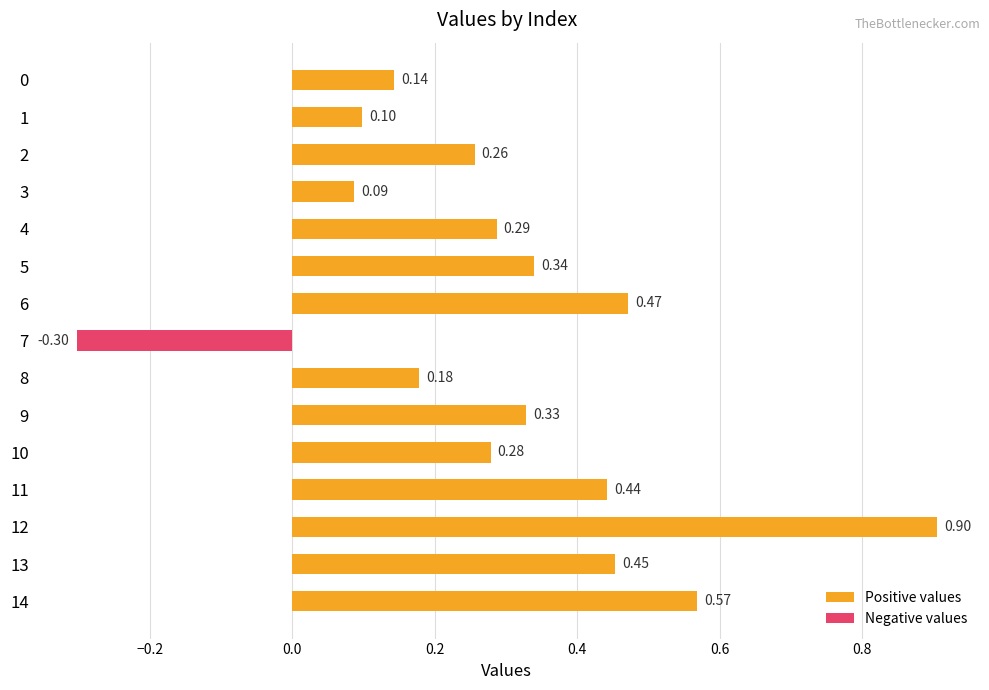

The value of Positive values at 3 is 0.1. True or false?

True